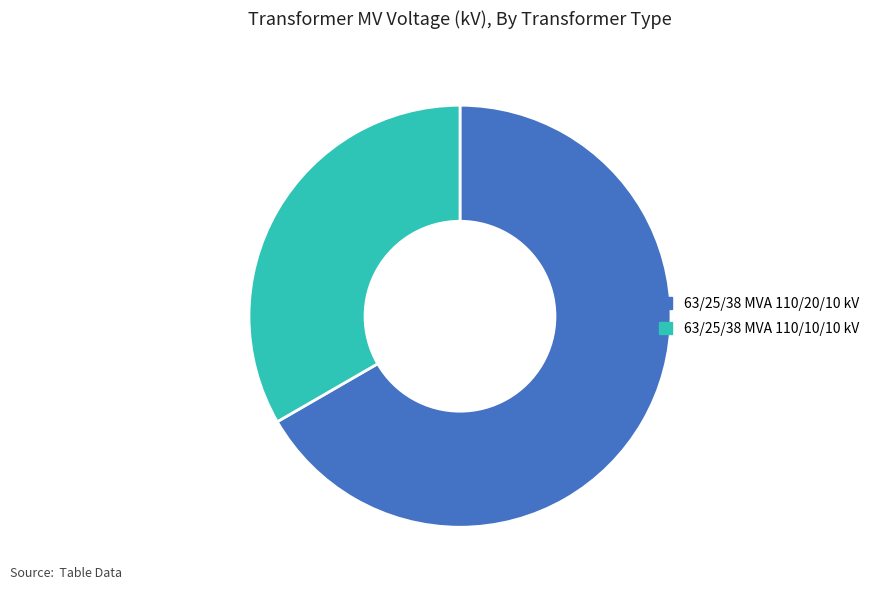

Rank the categories by value from highest to lowest.

63/25/38 MVA 110/20/10 kV, 63/25/38 MVA 110/10/10 kV